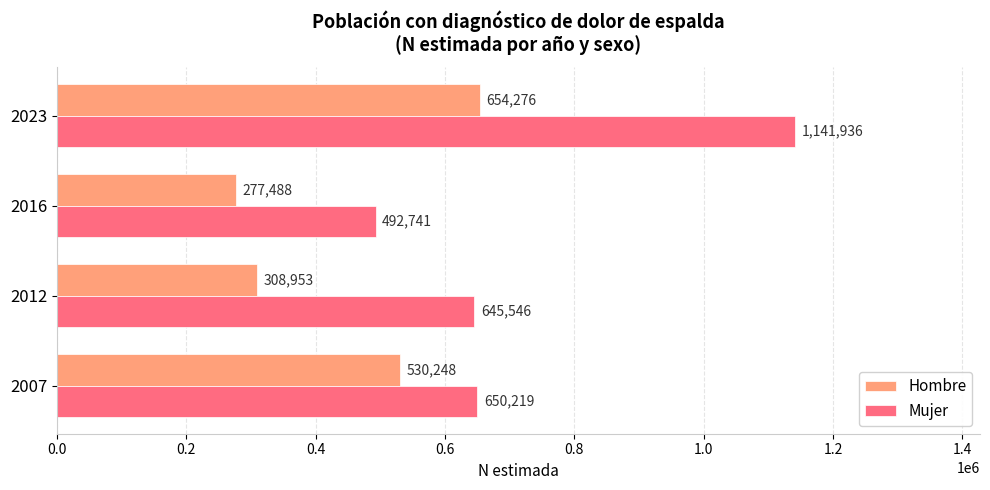

At which label is Hombre closest to 465882?

2007